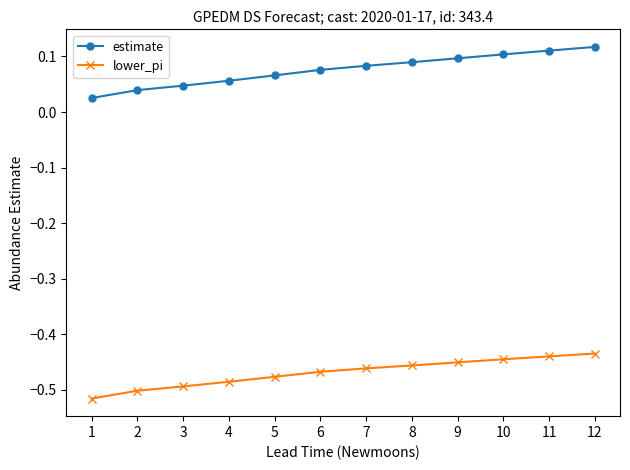

How many distinct data groups are displayed?

2